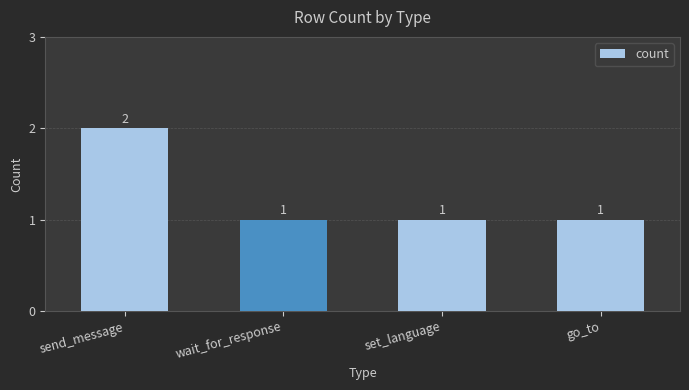

Count the values in the range 1 to 2.

4